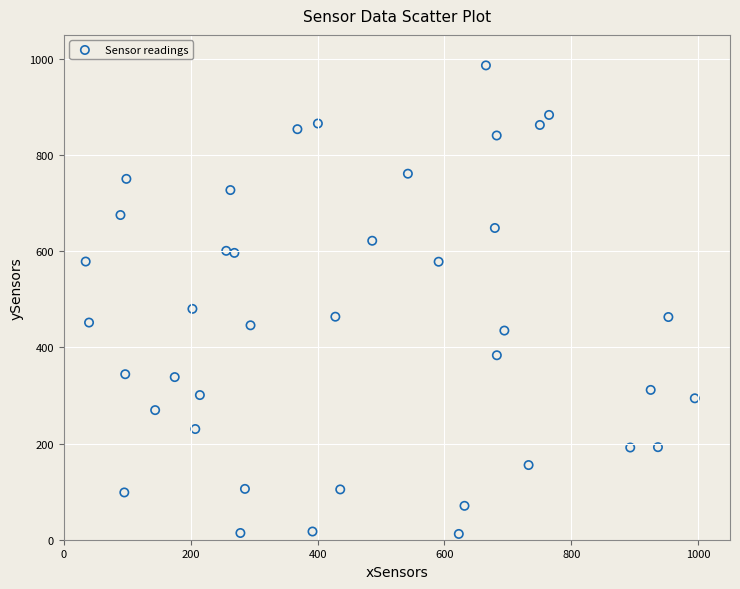

What Y value in the scatter plot is closest to 499?

480.2